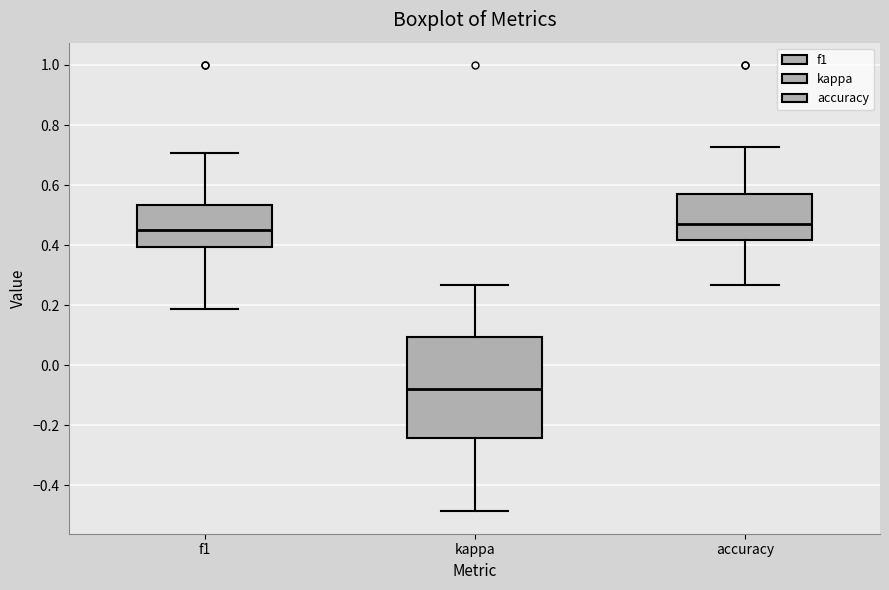

Which box is the tallest, from its lower edge to its upper edge?

kappa